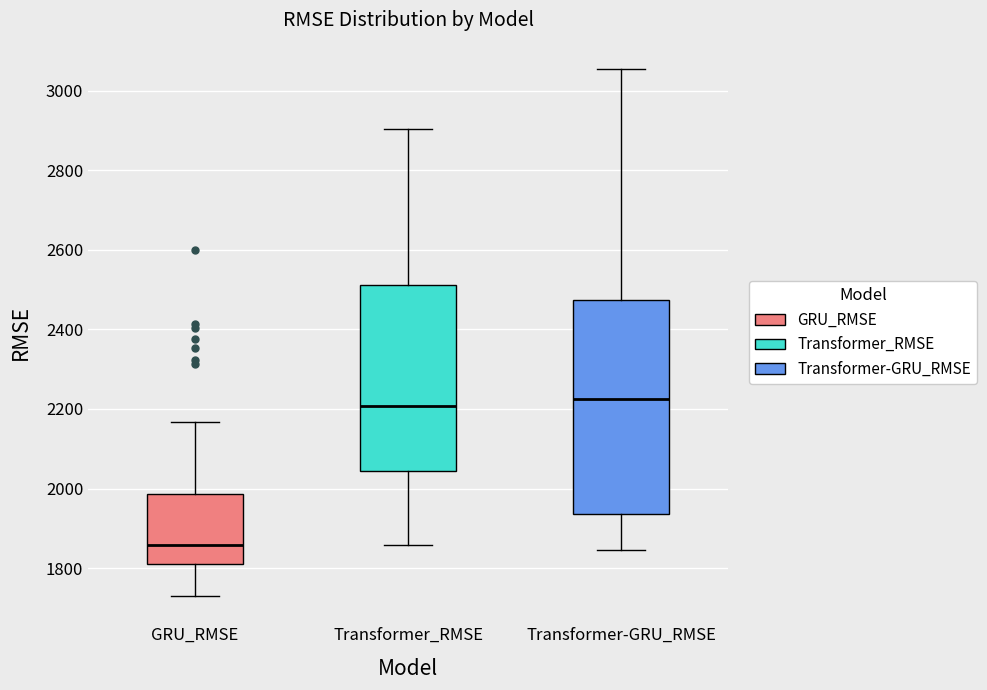

Reading left to right, read every box against the y-axis: the position of its median line, the range the box covers, and the ends of its whiskers. The values are not printed on the chart, so give them approximately, as read against the axis.

GRU_RMSE: median 1860, box 1820 to 1980, whiskers 1740 to 2160
Transformer_RMSE: median 2200, box 2040 to 2520, whiskers 1860 to 2900
Transformer-GRU_RMSE: median 2220, box 1940 to 2480, whiskers 1840 to 3060